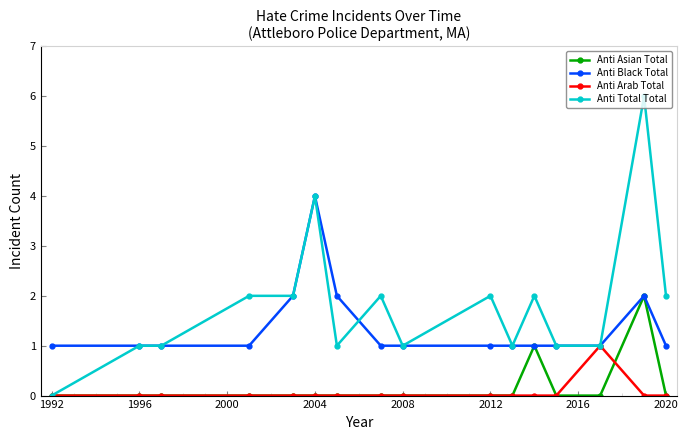

Which series has the largest range (max minus min)?

Anti Total Total